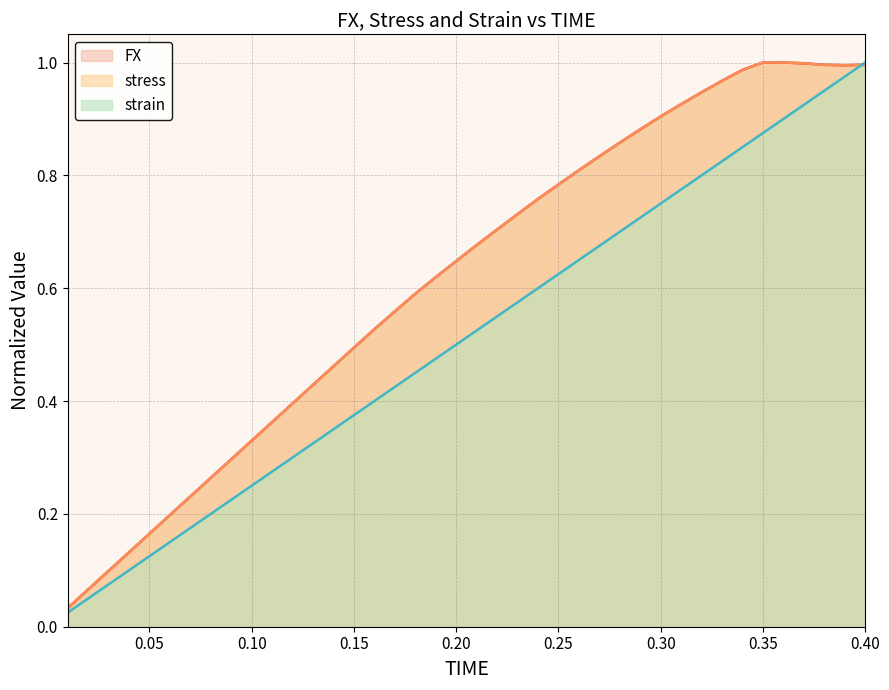

What is the label of the 18th point from the right?

0.23